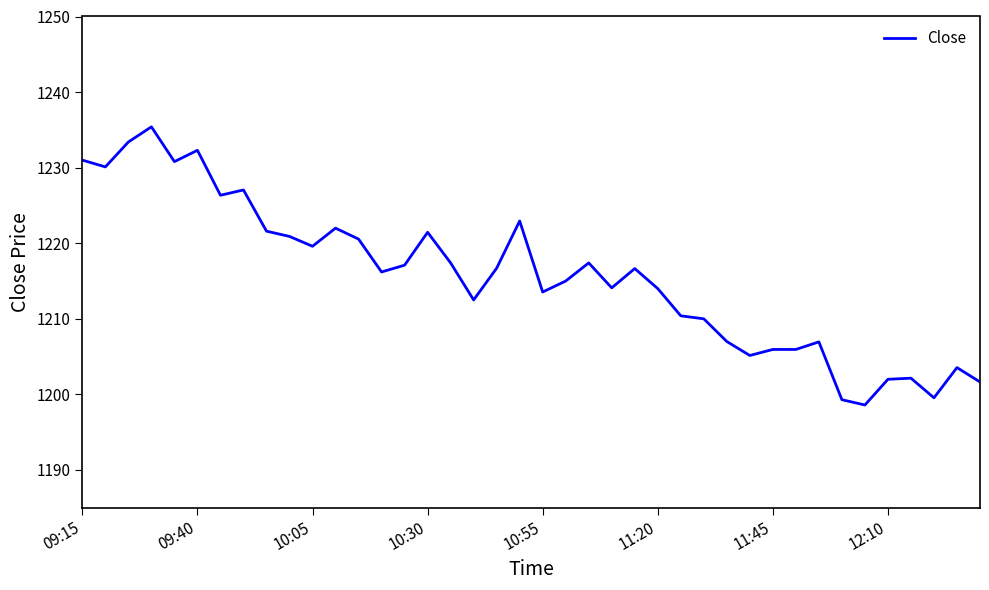

What is the difference between the maximum and minimum values?

36.8